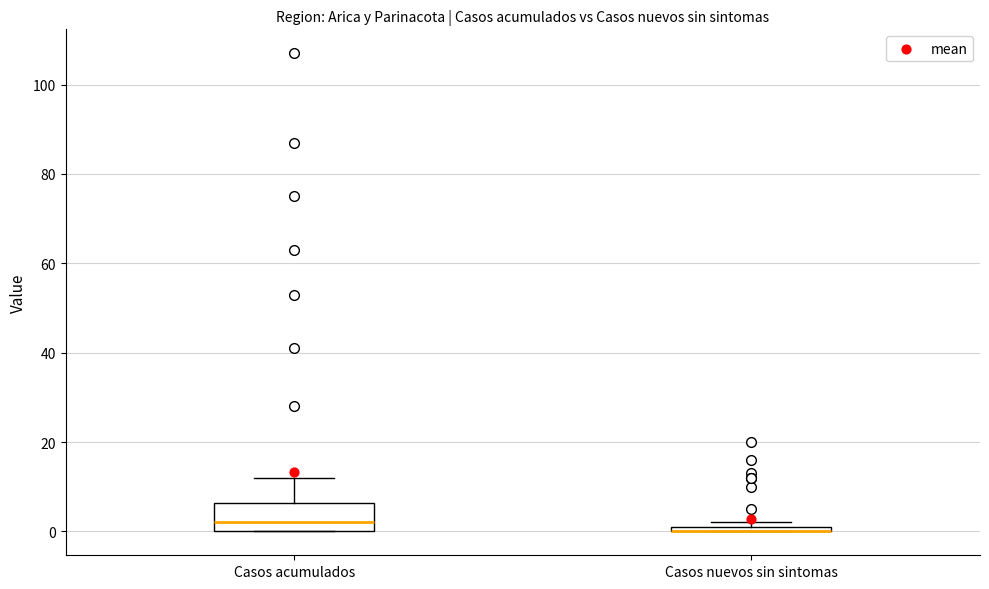

Where is the upper edge of the box for Casos nuevos sin sintomas on the y-axis? The values are not printed on the chart, so give them approximately, as read against the axis.

2